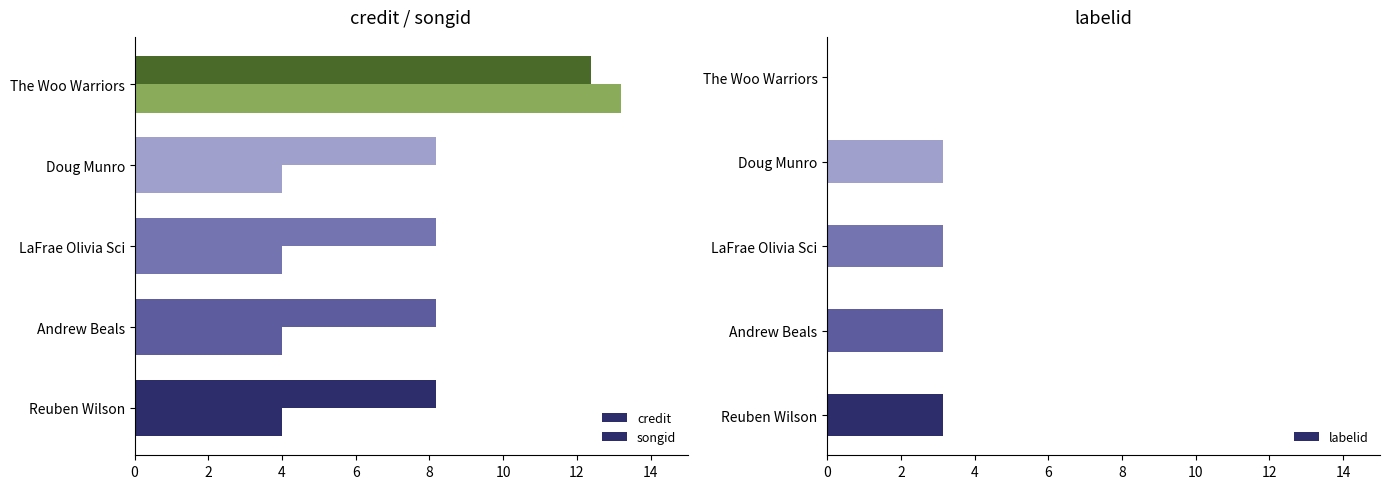

Reading left to right, what are all the values shown in this chart?

credit: 8.2	8.2	8.2	8.2	12.4
songid: 4.0	4.0	4.0	4.0	13.2
labelid: 3.1	3.1	3.1	3.1	0.0